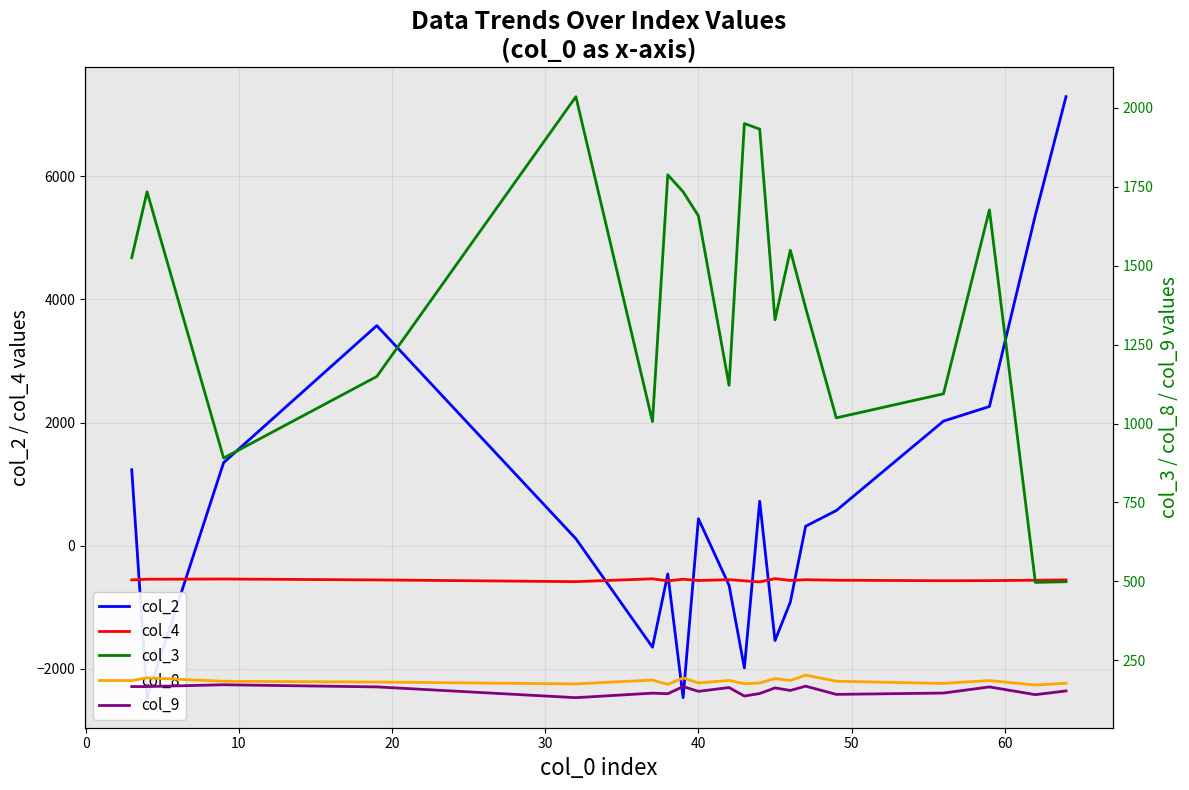

True or false: col_4 and col_8 intersect in this chart.

False